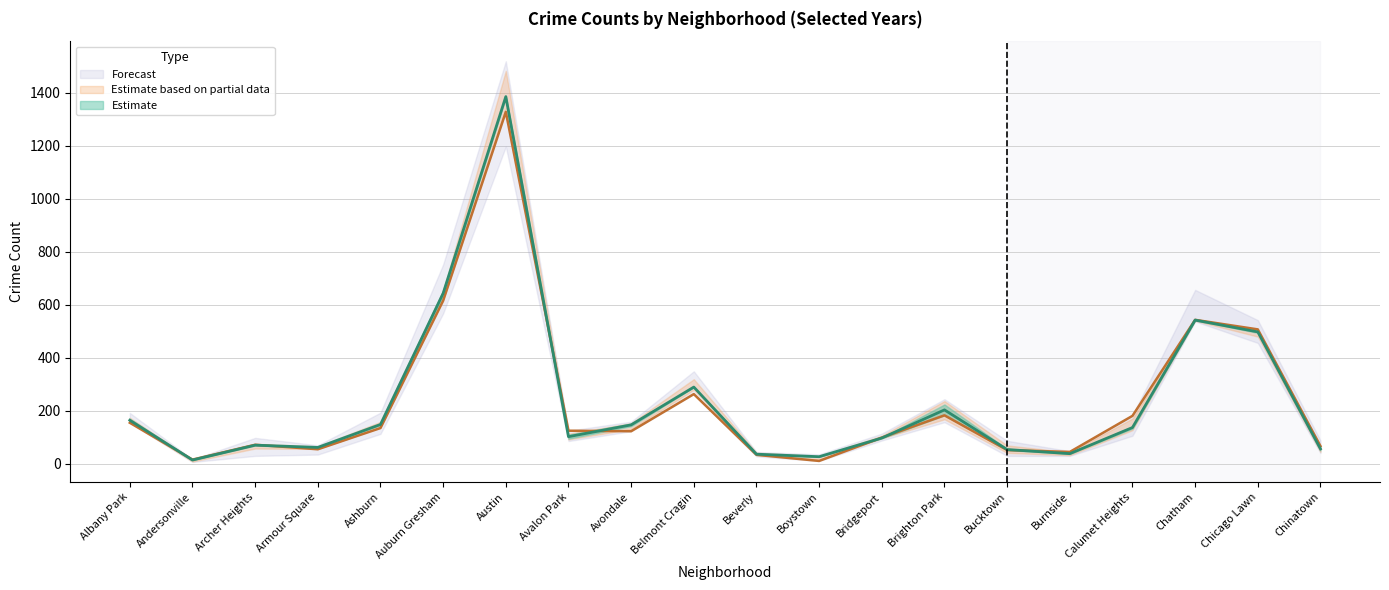

What is the difference between the highest and lowest values at Ashburn?

80